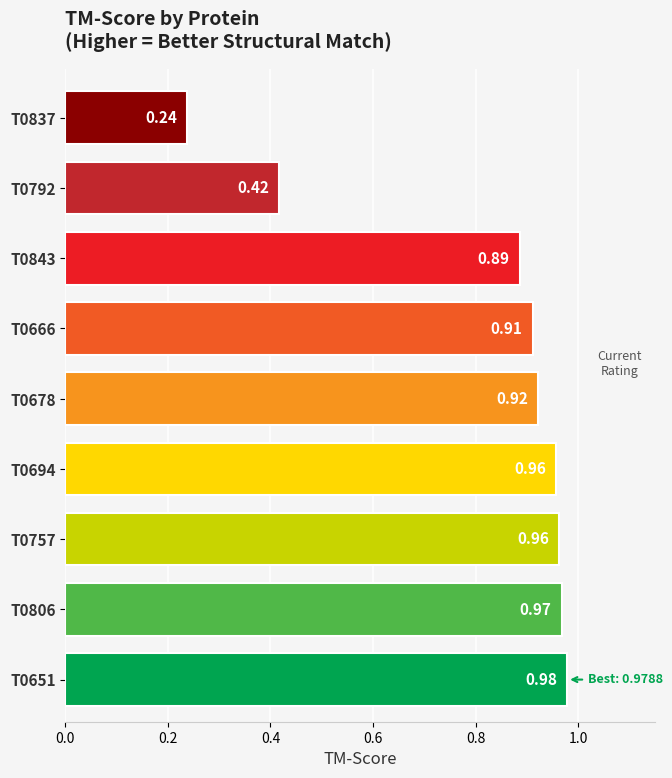

How many categories are shown in the chart?

9